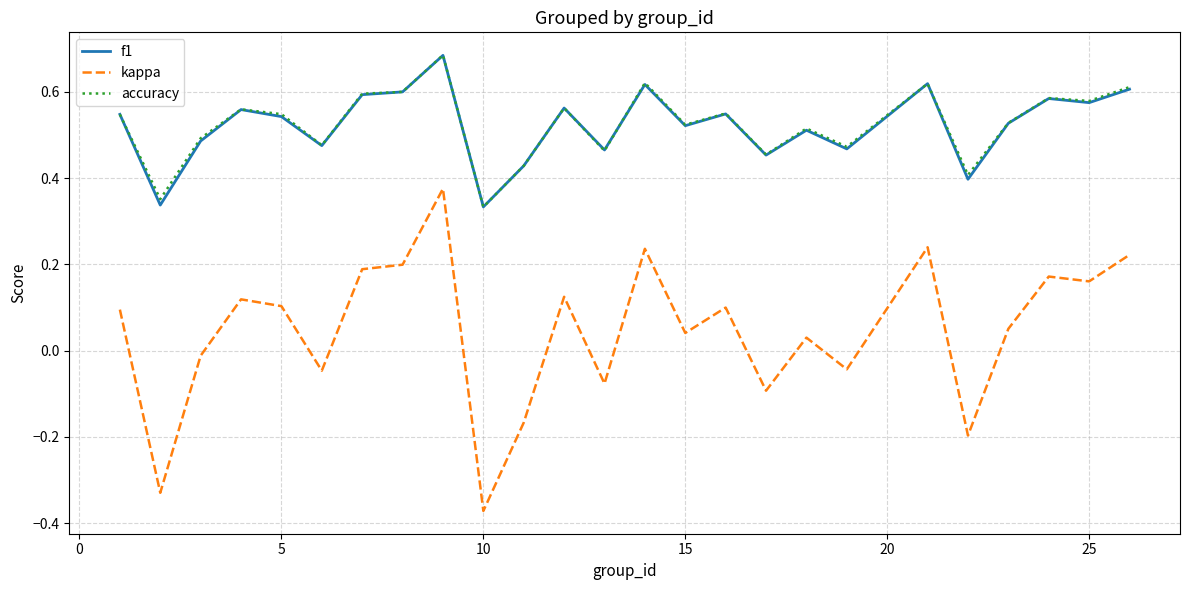

True or false: kappa and f1 cross at least once.

False